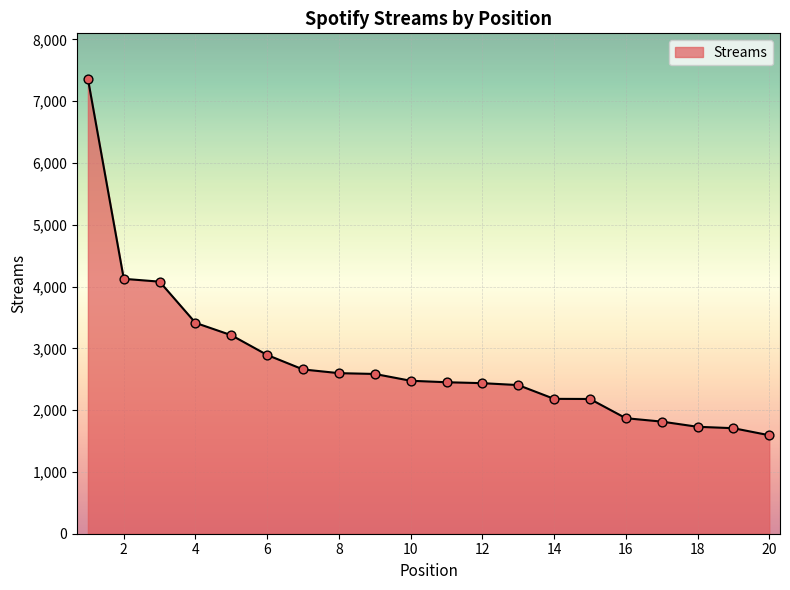

What is the greatest value displayed?

7363